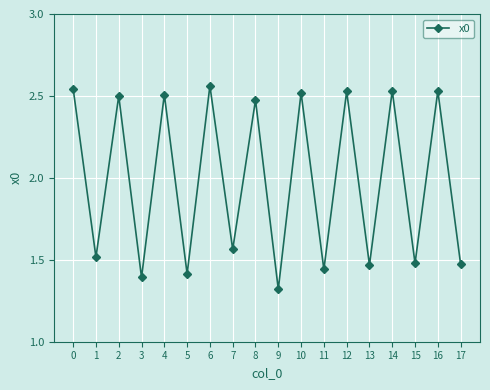

Which category has the lowest value across all series?

9